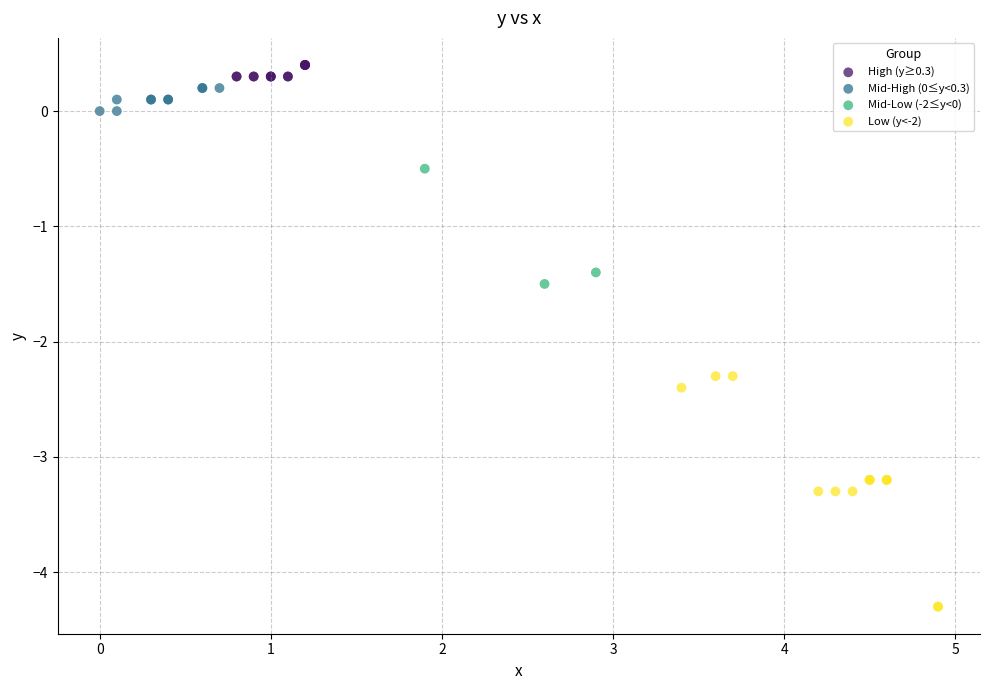

Which series reaches the minimum Y coordinate?

Low (y<-2)